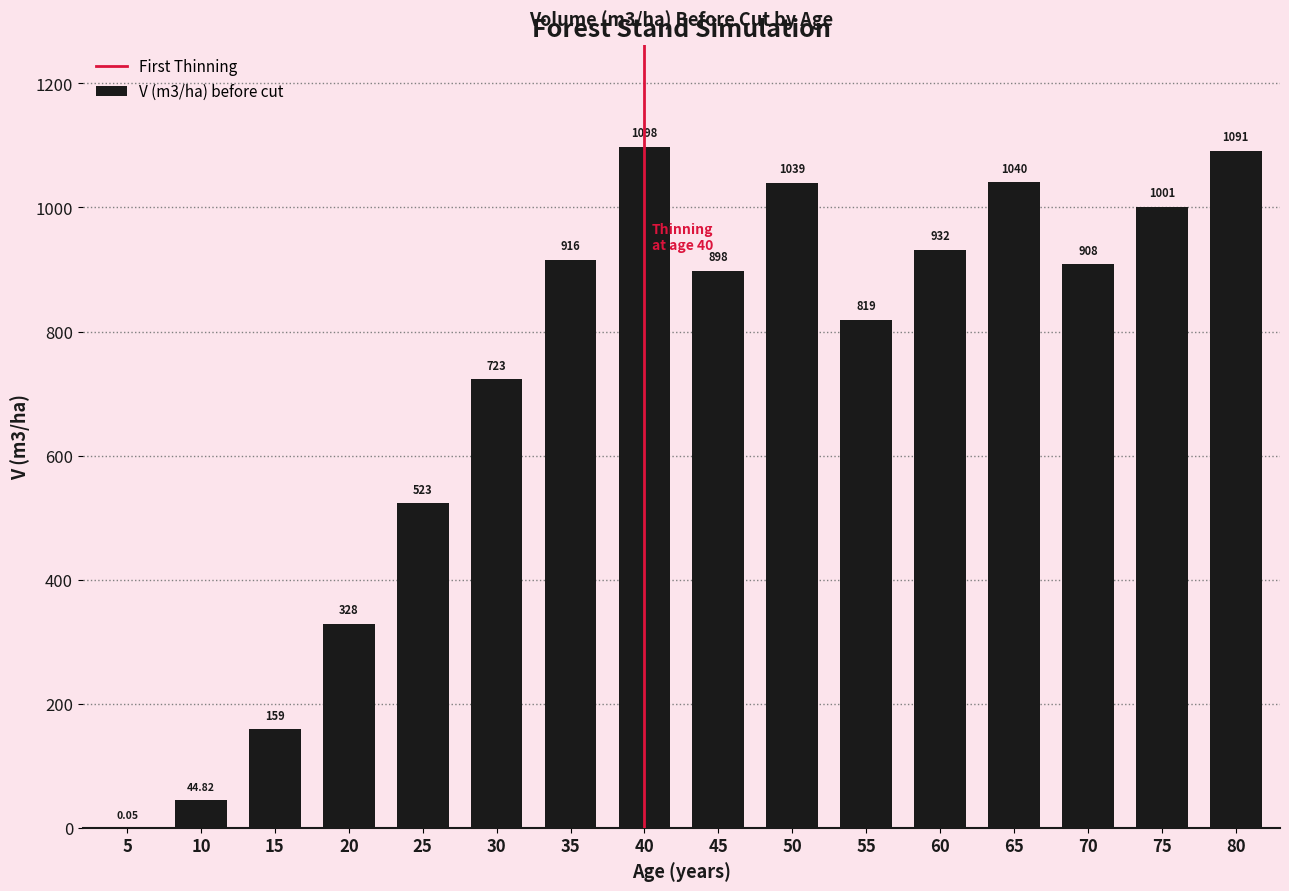

Are the bars horizontal?

No